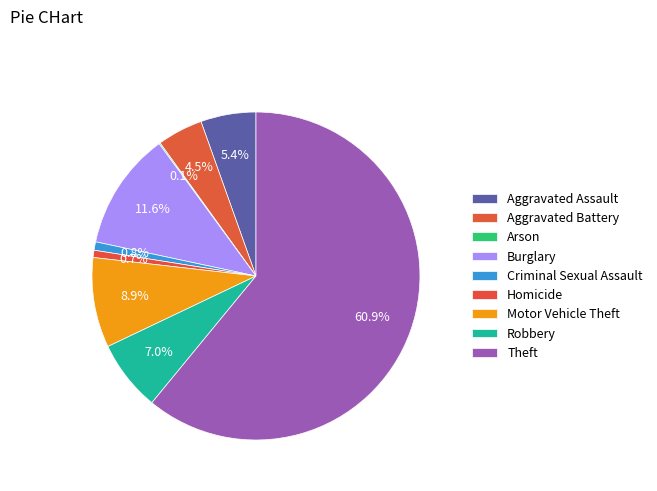

What is the change in value from Burglary to Homicide?

-92